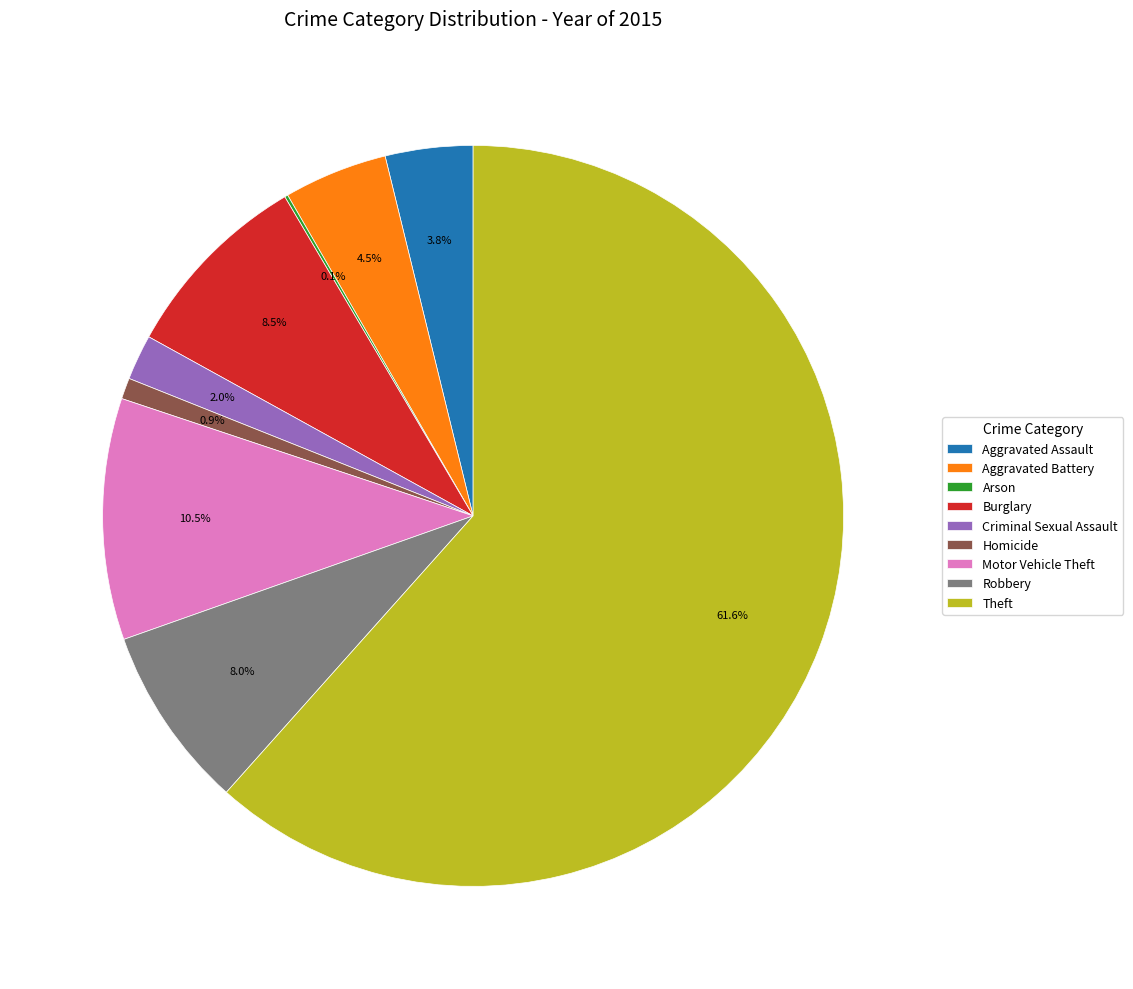

To the nearest percent, what is the average slice percentage?

11%